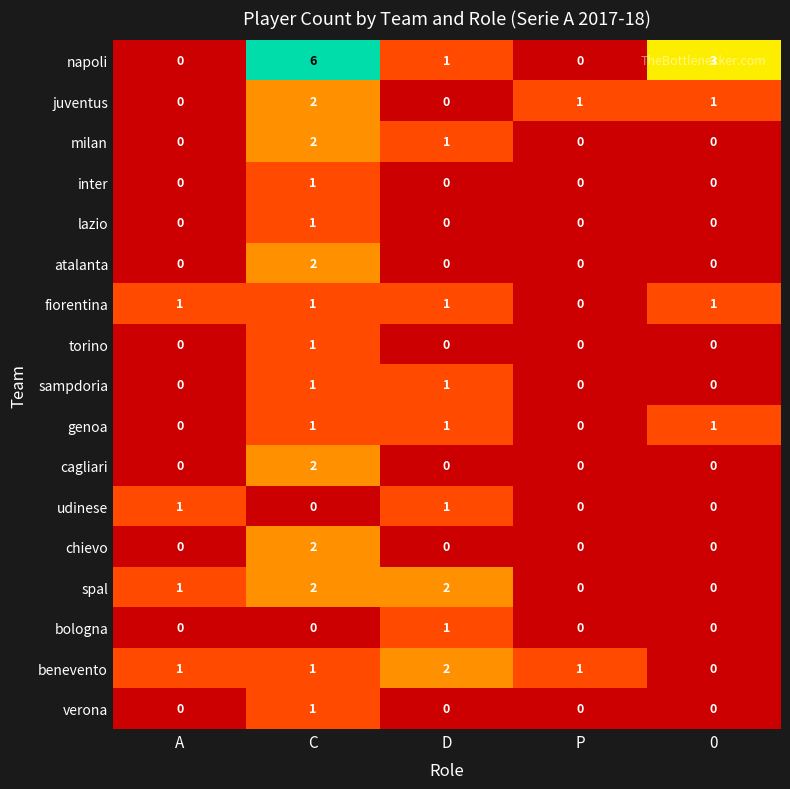

At which label does chievo reach its peak?

C